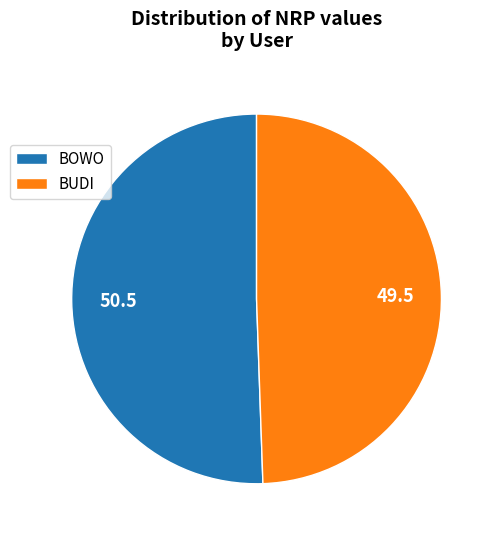

Between BOWO and BUDI, which is larger?

BOWO